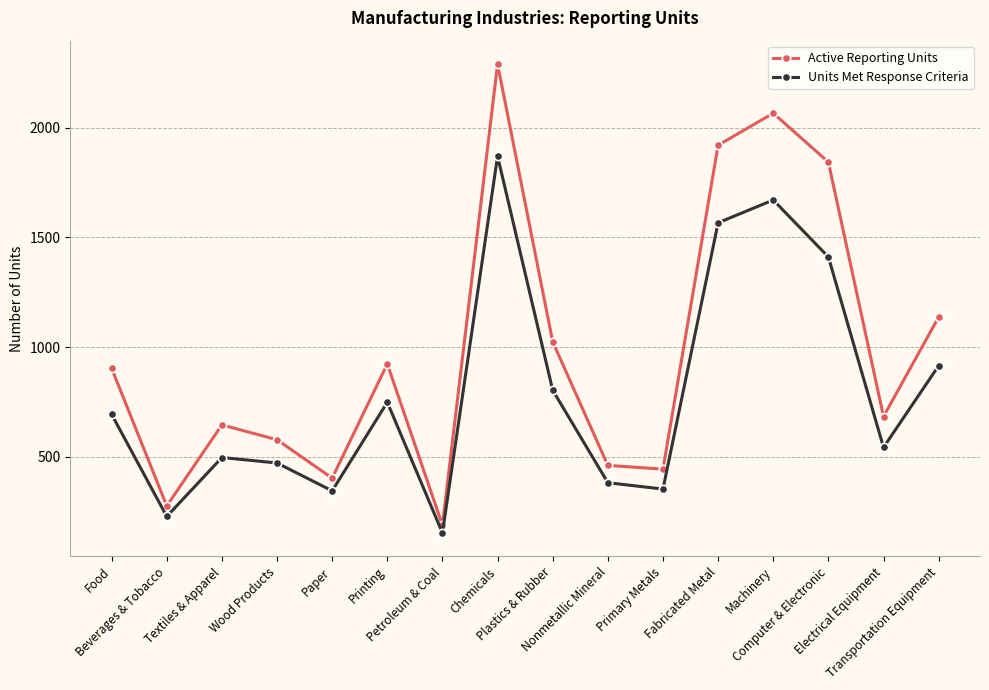

Where is the first local minimum for Active Reporting Units?

Beverages & Tobacco